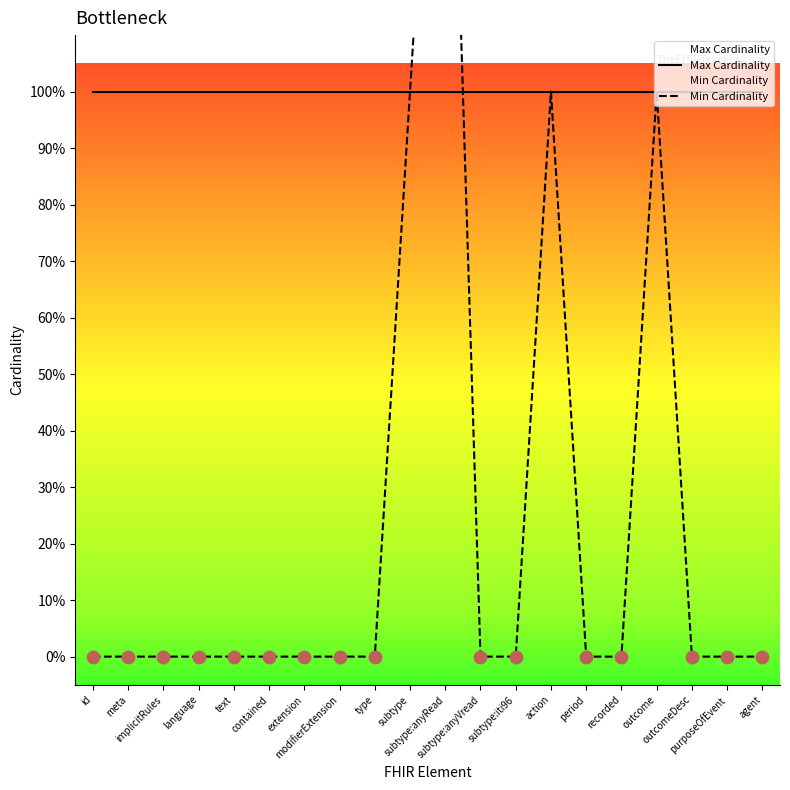

What are all the series names shown in the legend?

Max Cardinality, Min Cardinality